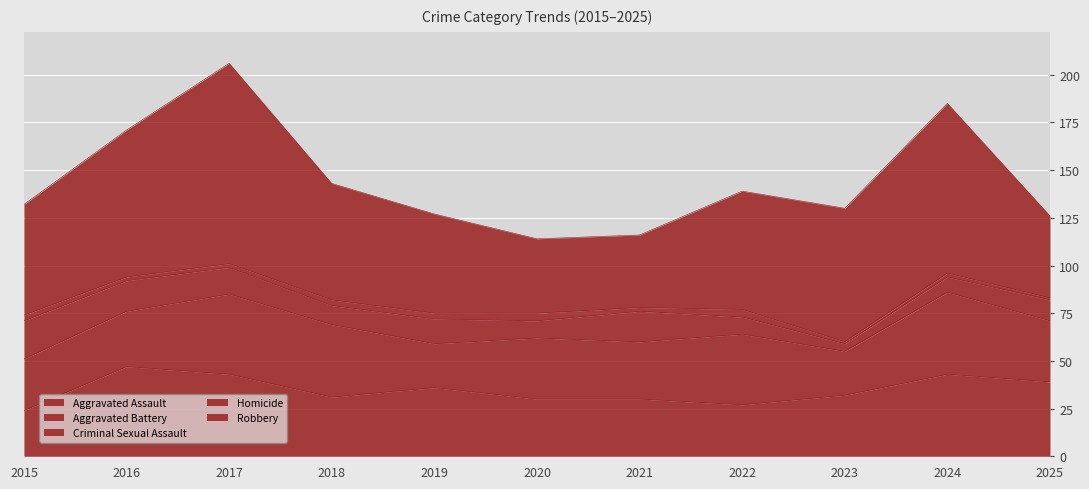

What is the spread (max minus min) of values at 2019?

49